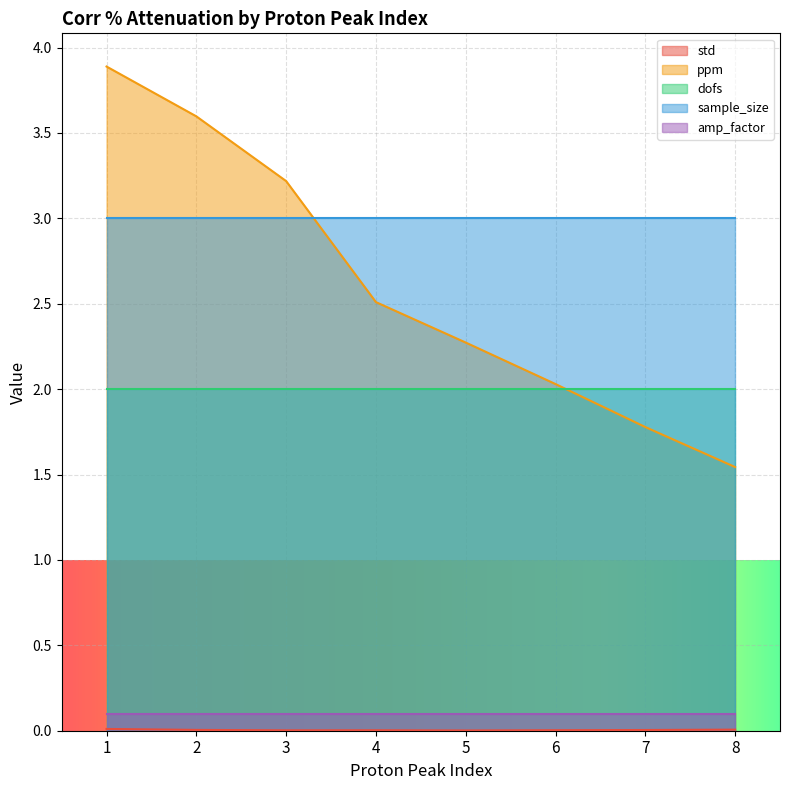

At 3, list the series in order from largest to smallest.

ppm, sample_size, dofs, amp_factor, std